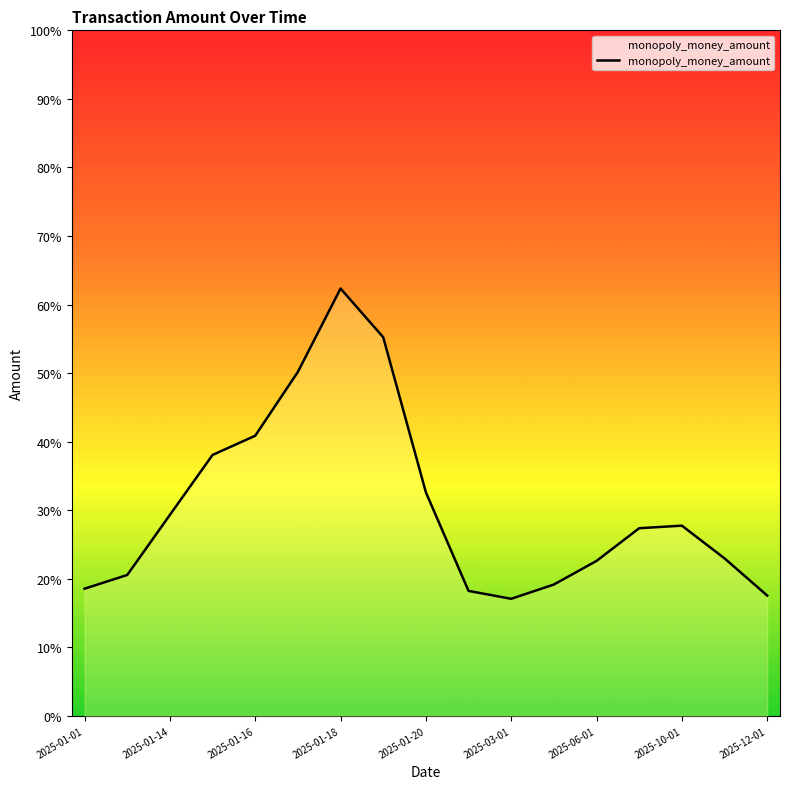

How many values exceed 27?

9